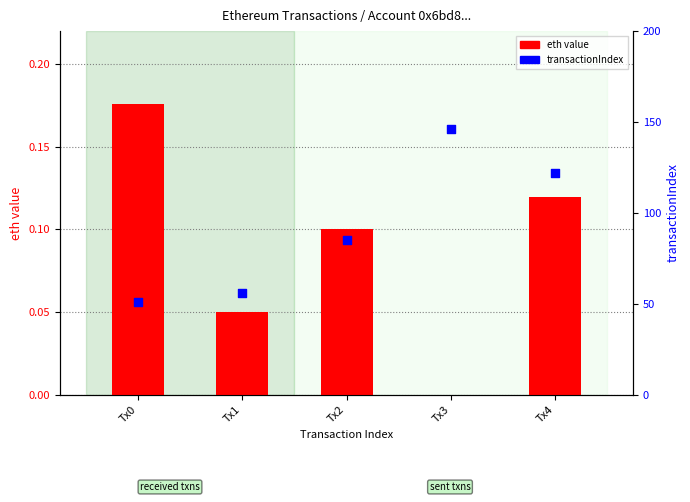

Which series reaches the minimum Y coordinate?

eth value